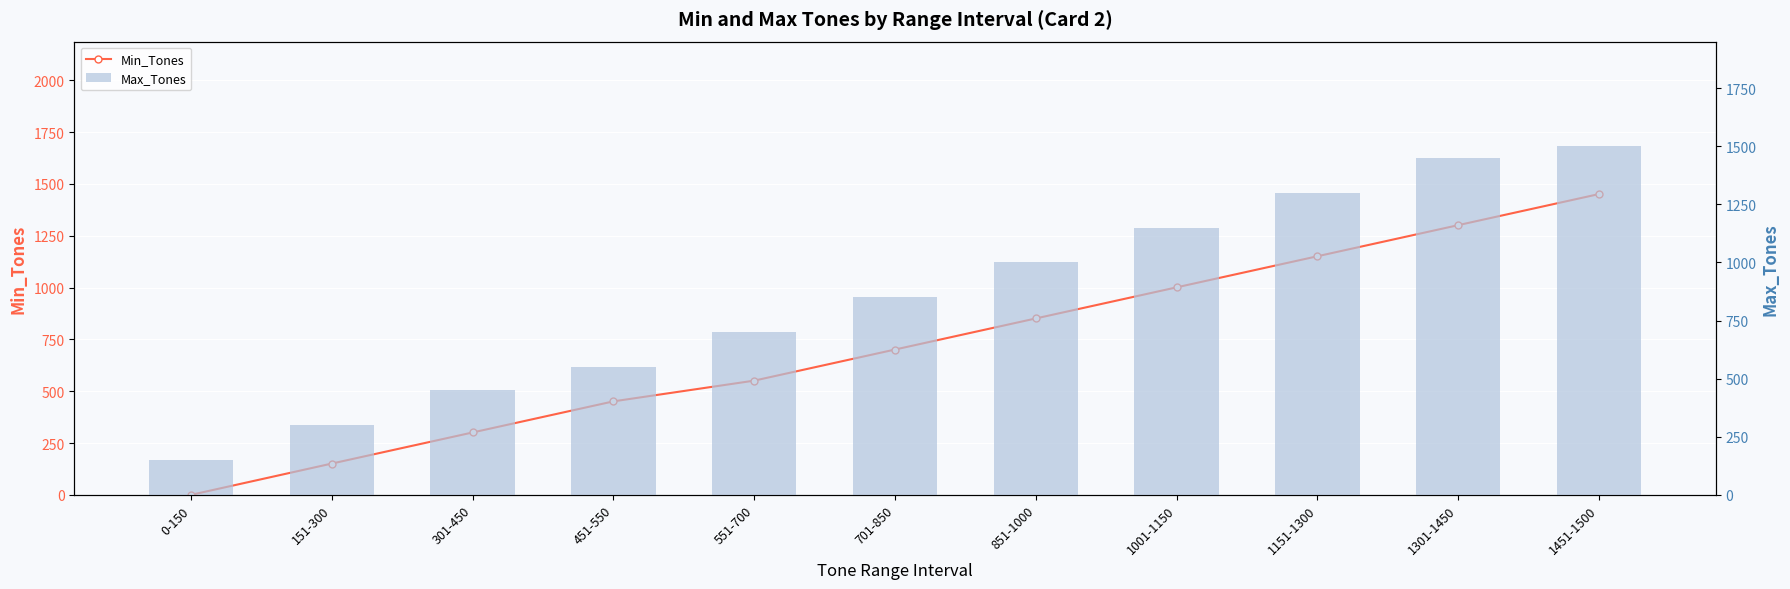

True or false: Min_Tones has a value of 1443 at 1001-1150.

False